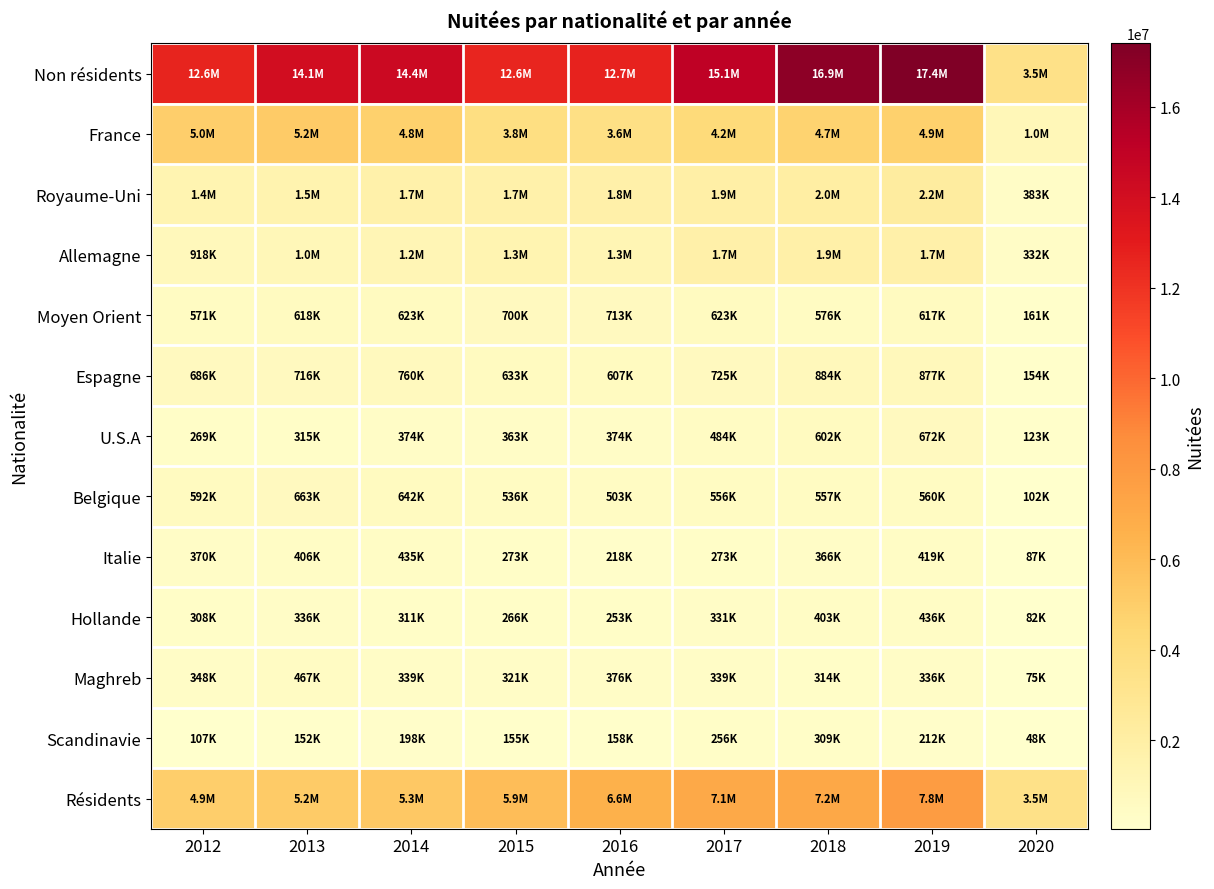

What is the total value across all series at 2014?

31157005